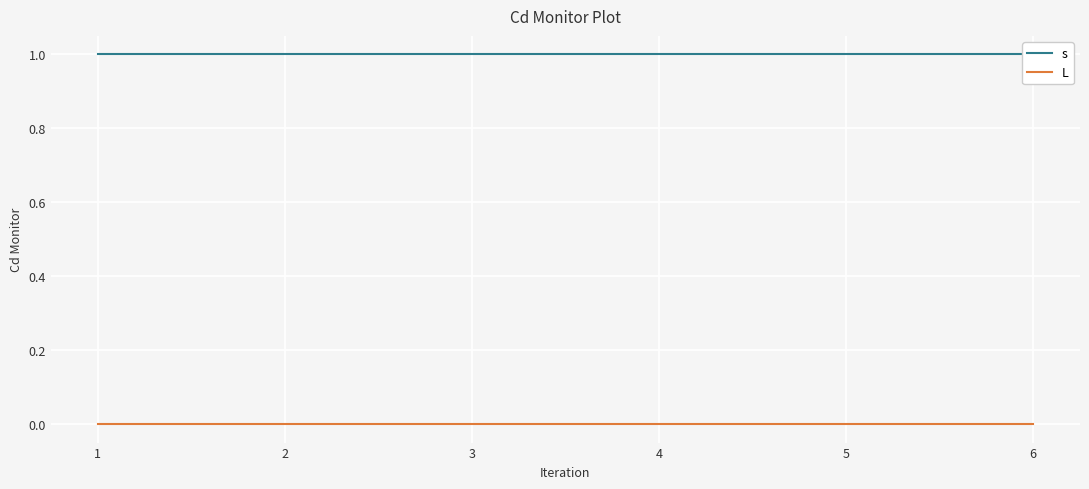

What is the spread (max minus min) of values at 5?

1